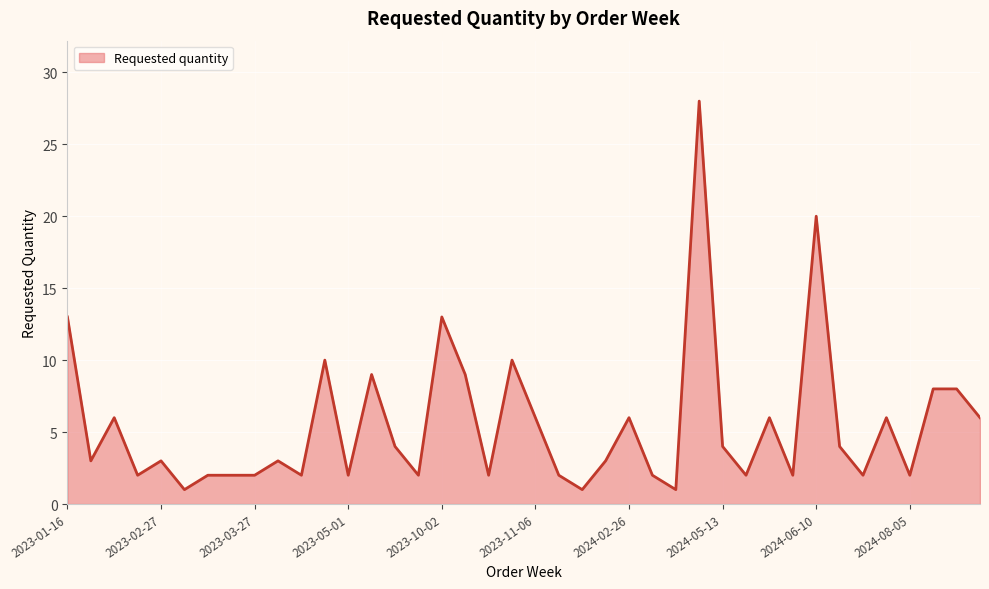

What is the greatest value displayed?

28